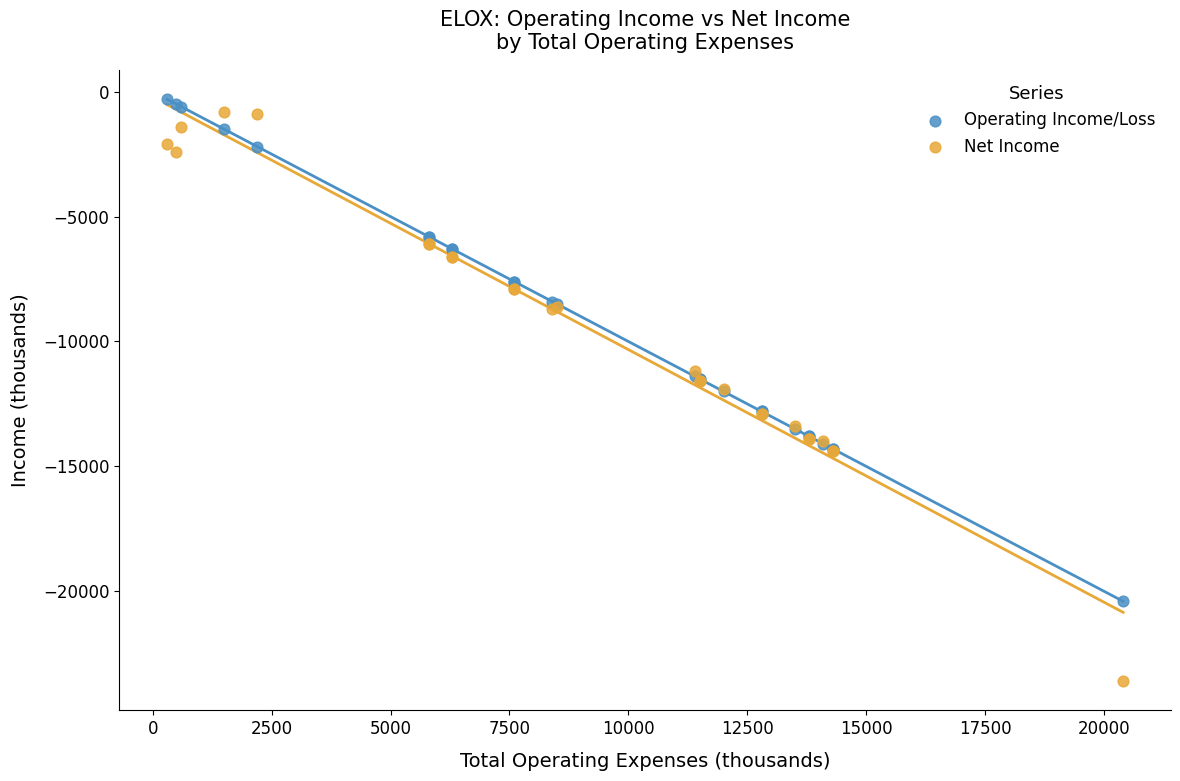

What is the X range (max minus min) for the scatter plot?

20100